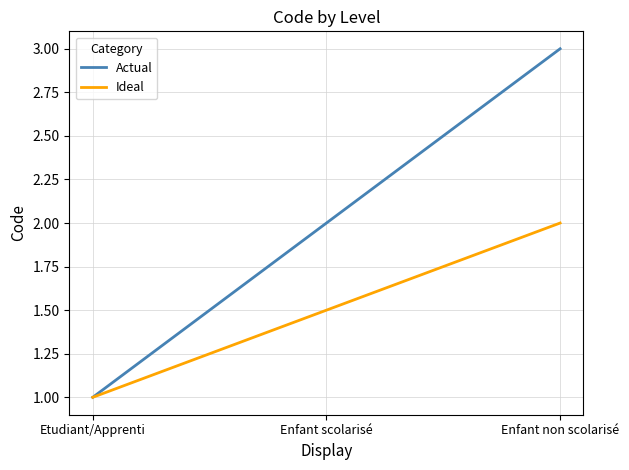

Which series has the largest total across all categories?

Actual